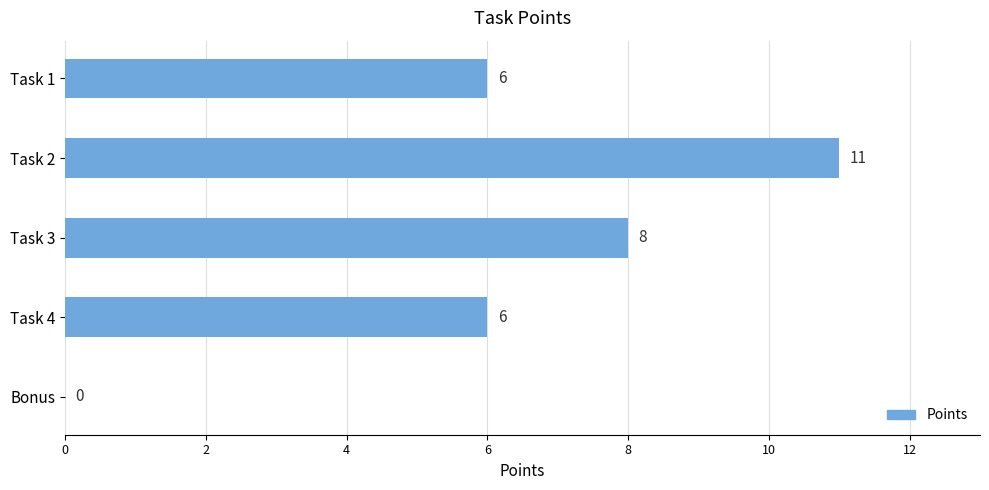

What is the ratio of the value at Task 2 to the value at Task 4?

1.8